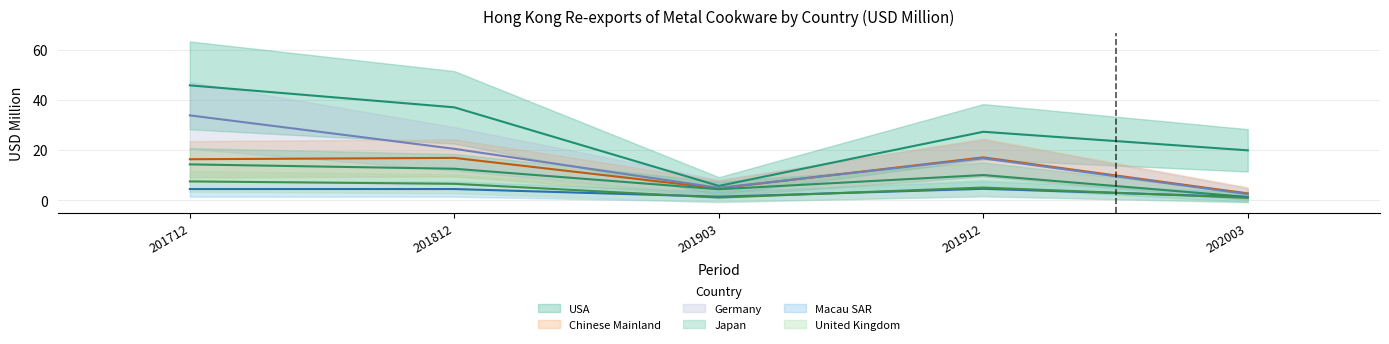

Which series has the largest total across all categories?

USA